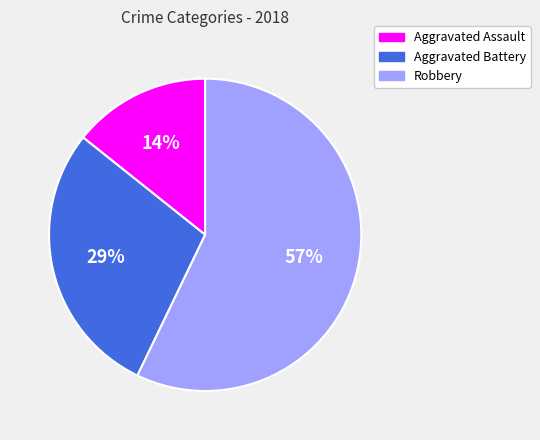

Which slice is the largest?

Robbery